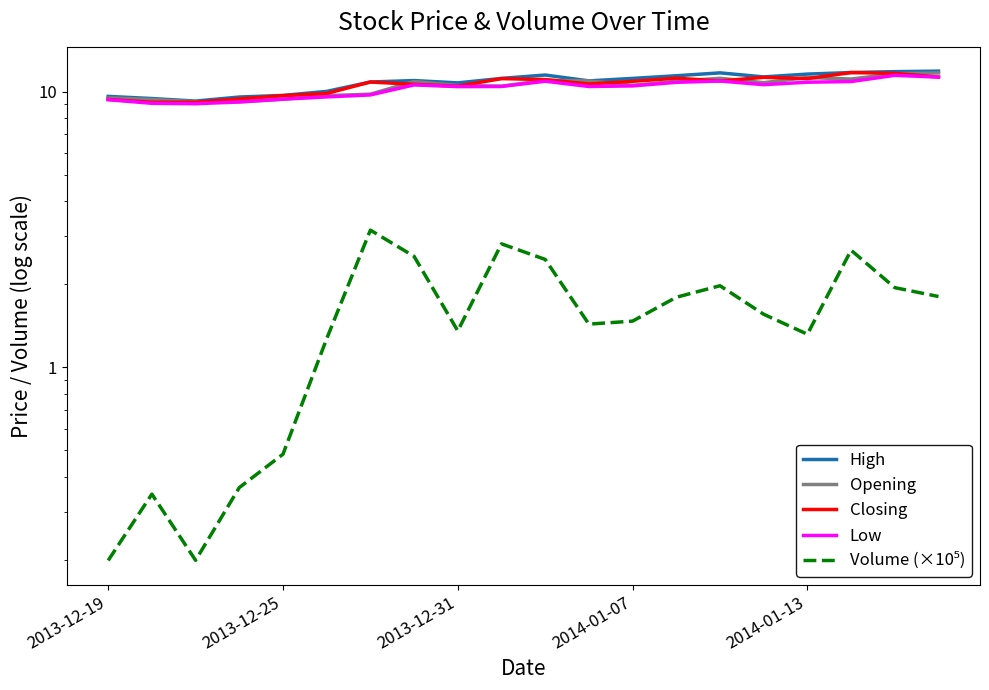

At how many categories does at least one series exceed 6?

20